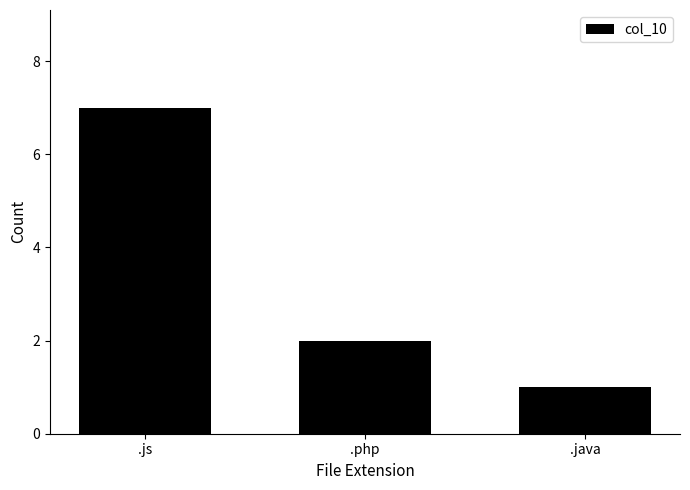

What is the label of the 2nd bar from the left?

.php